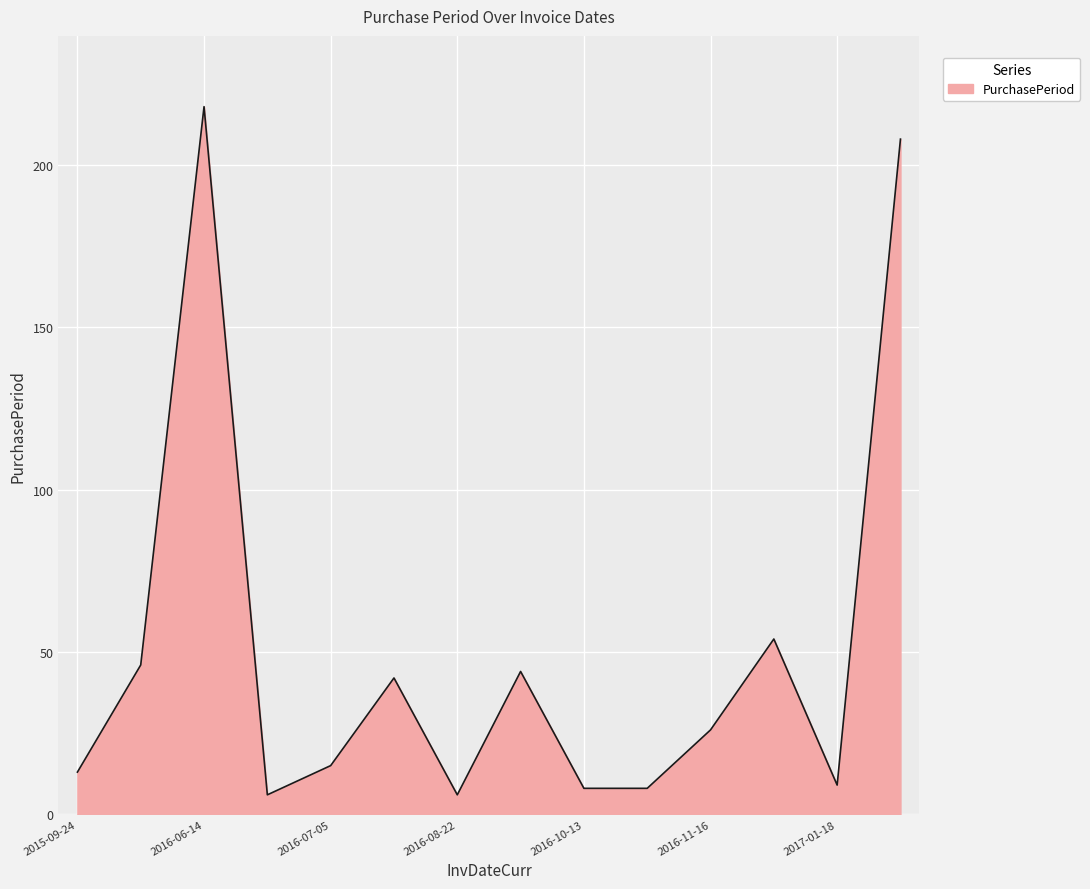

What is the difference between the maximum and minimum values?

212